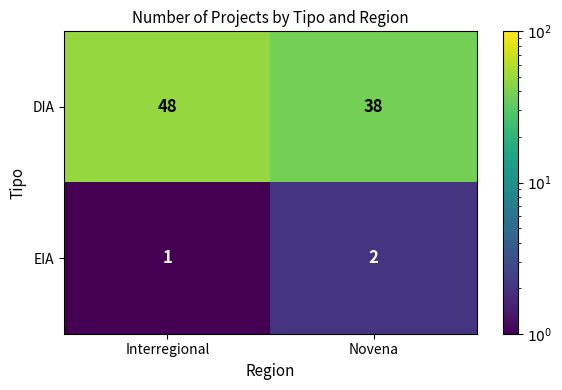

Count the number of data series in this chart.

2